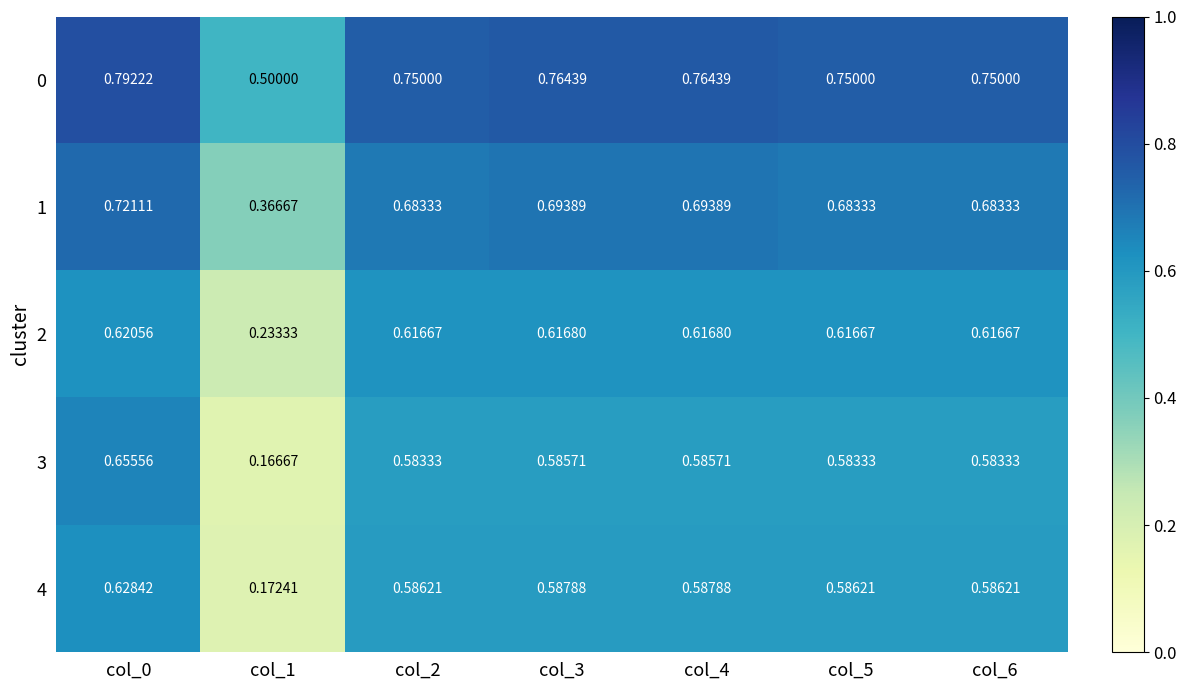

Is the value of 2 at col_4 greater than the value of 3 at col_3?

Yes